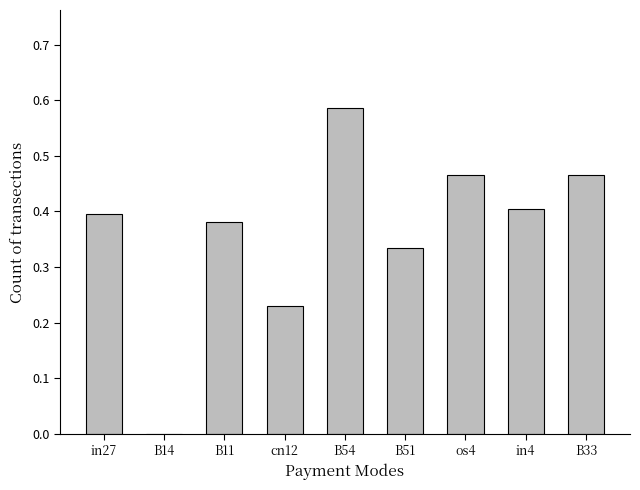

Which has a higher value, B33 or cn12?

B33